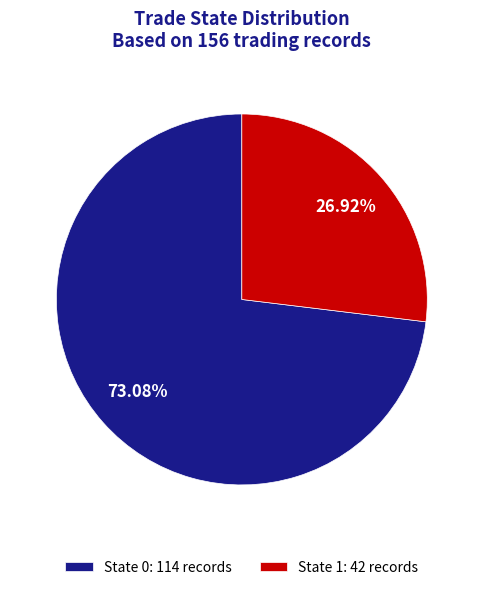

What is the majority slice?

State 0: 114 records